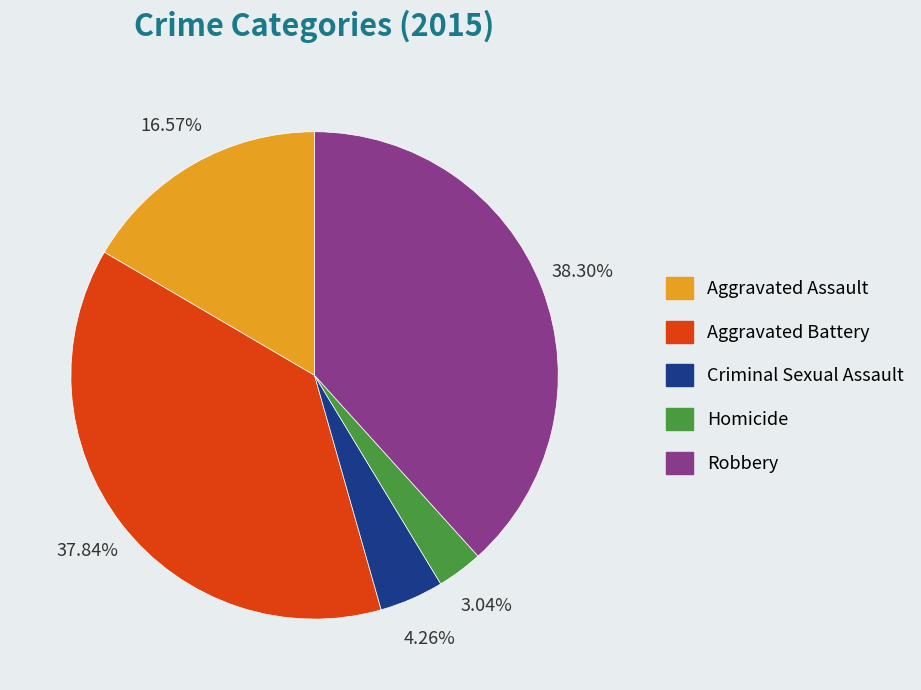

Count the number of slices in the pie.

5